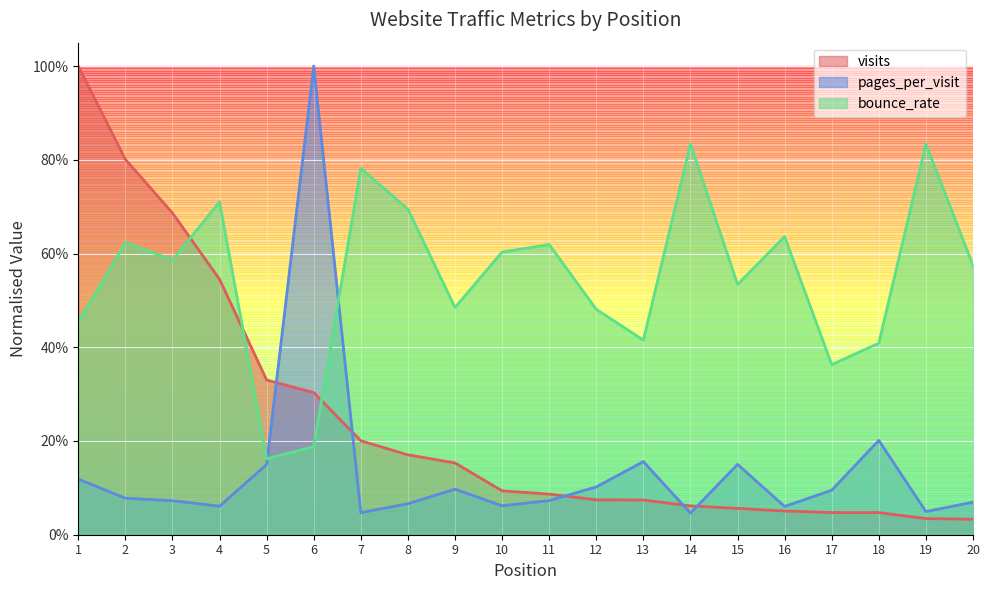

How many data points does each series have?

20